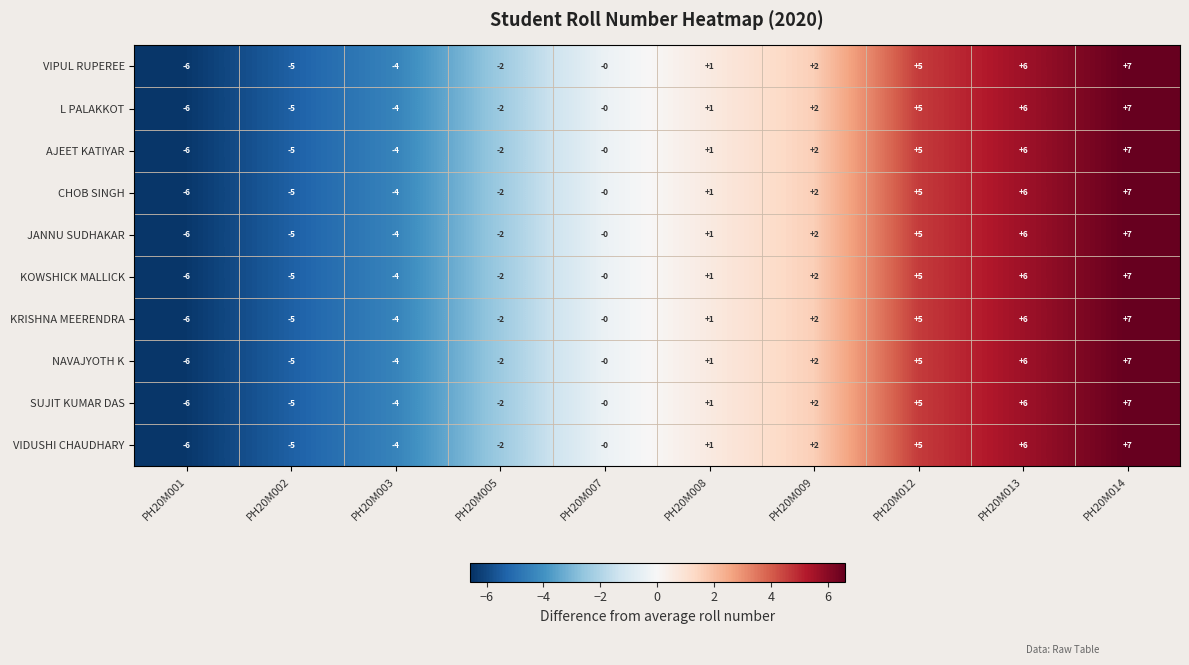

How many data points in NAVAJYOTH K are less than 1?

5